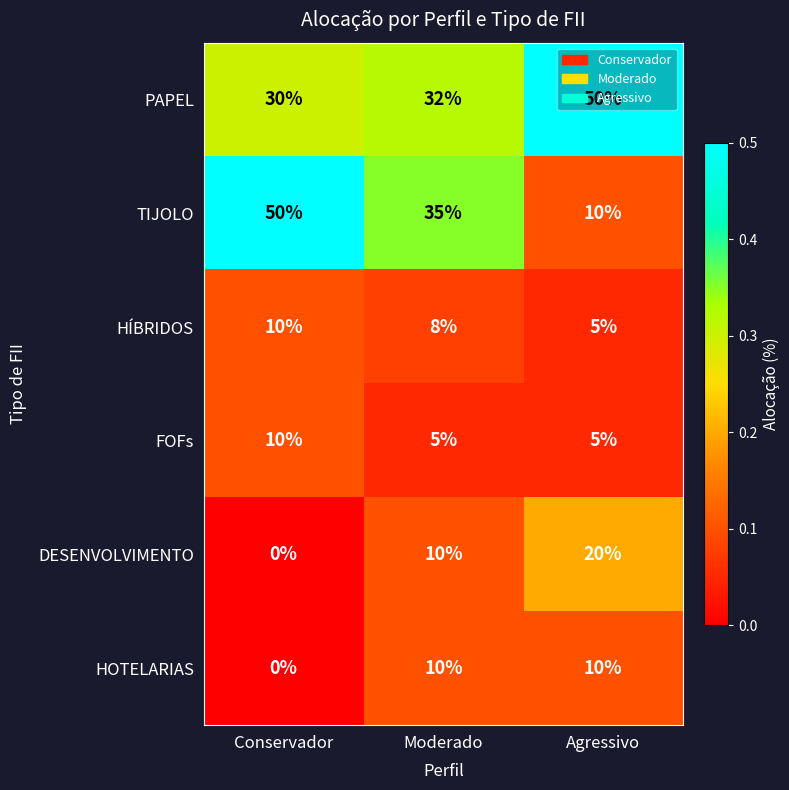

List the labels in order of HÍBRIDOS value, largest first.

Conservador, Moderado, Agressivo